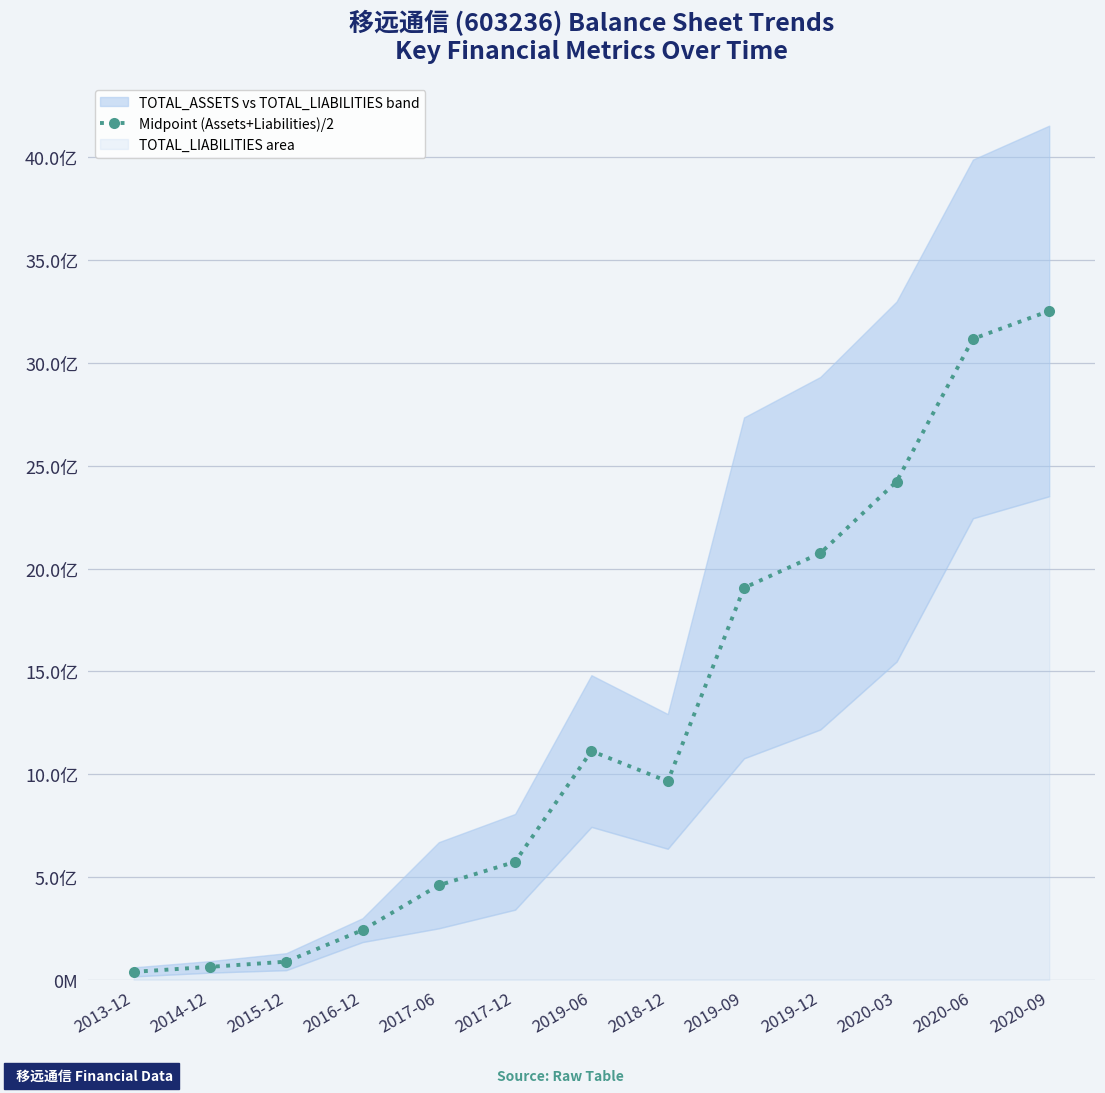

What is the sum of all values?

16315131354.5